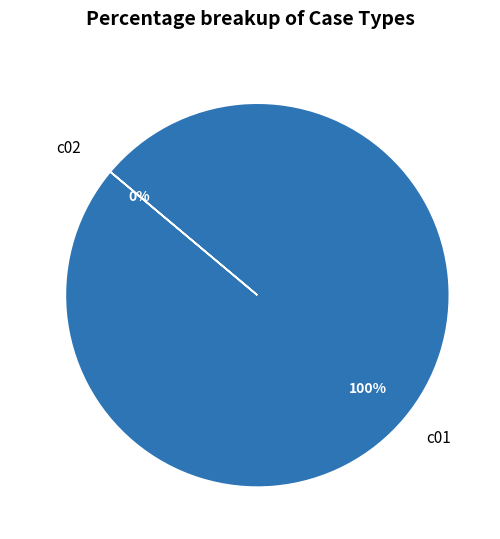

Which category has the biggest portion of the pie?

c01